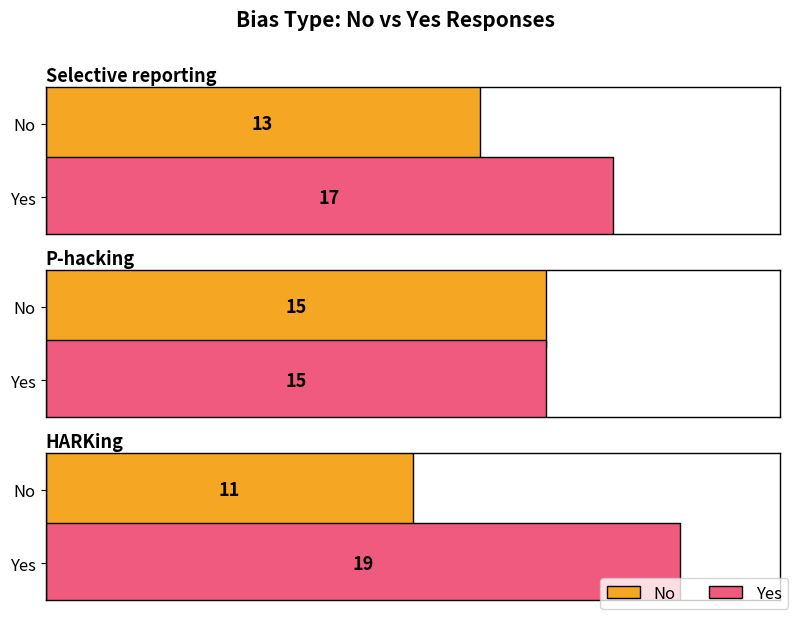

What position from the right is P-hacking?

2